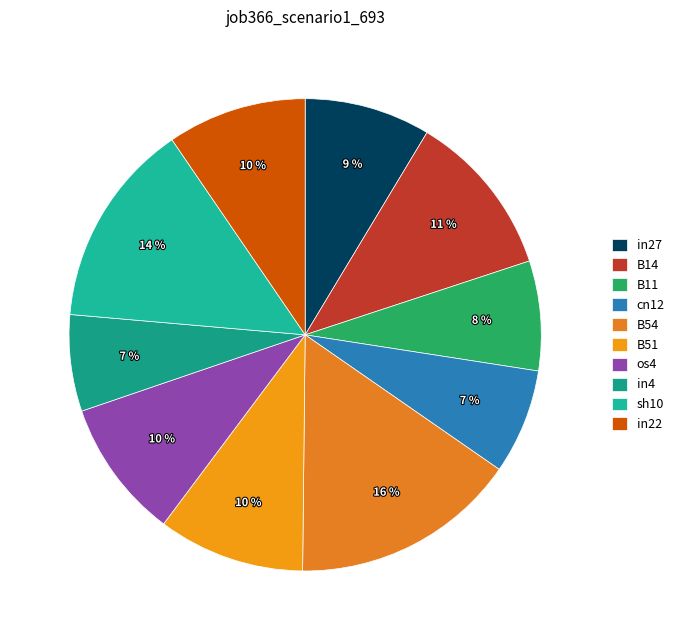

What is the largest slice in the pie chart?

B54